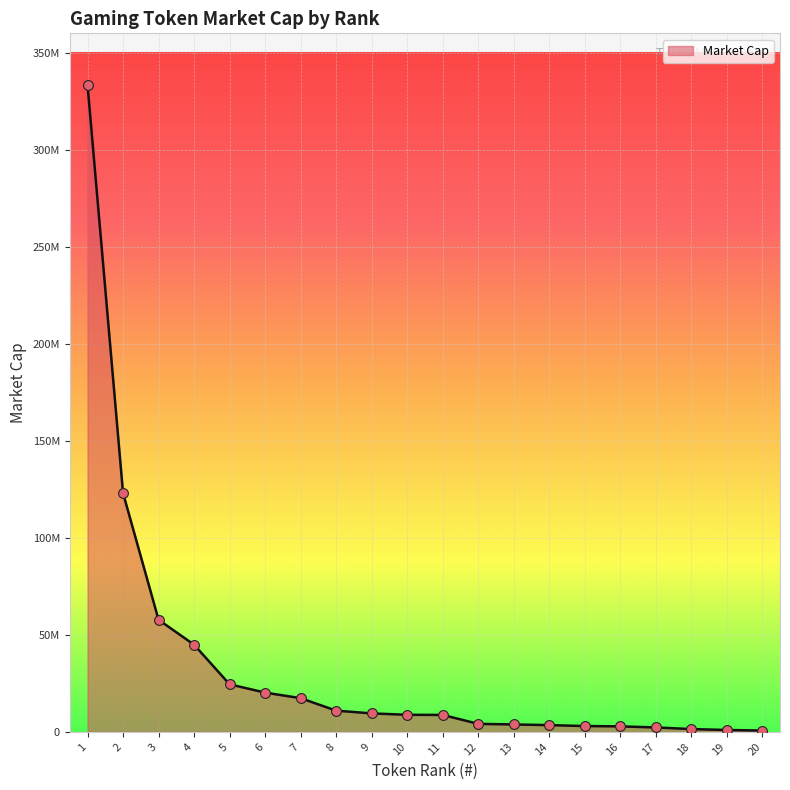

Is this an area chart (filled region under the line)?

Yes